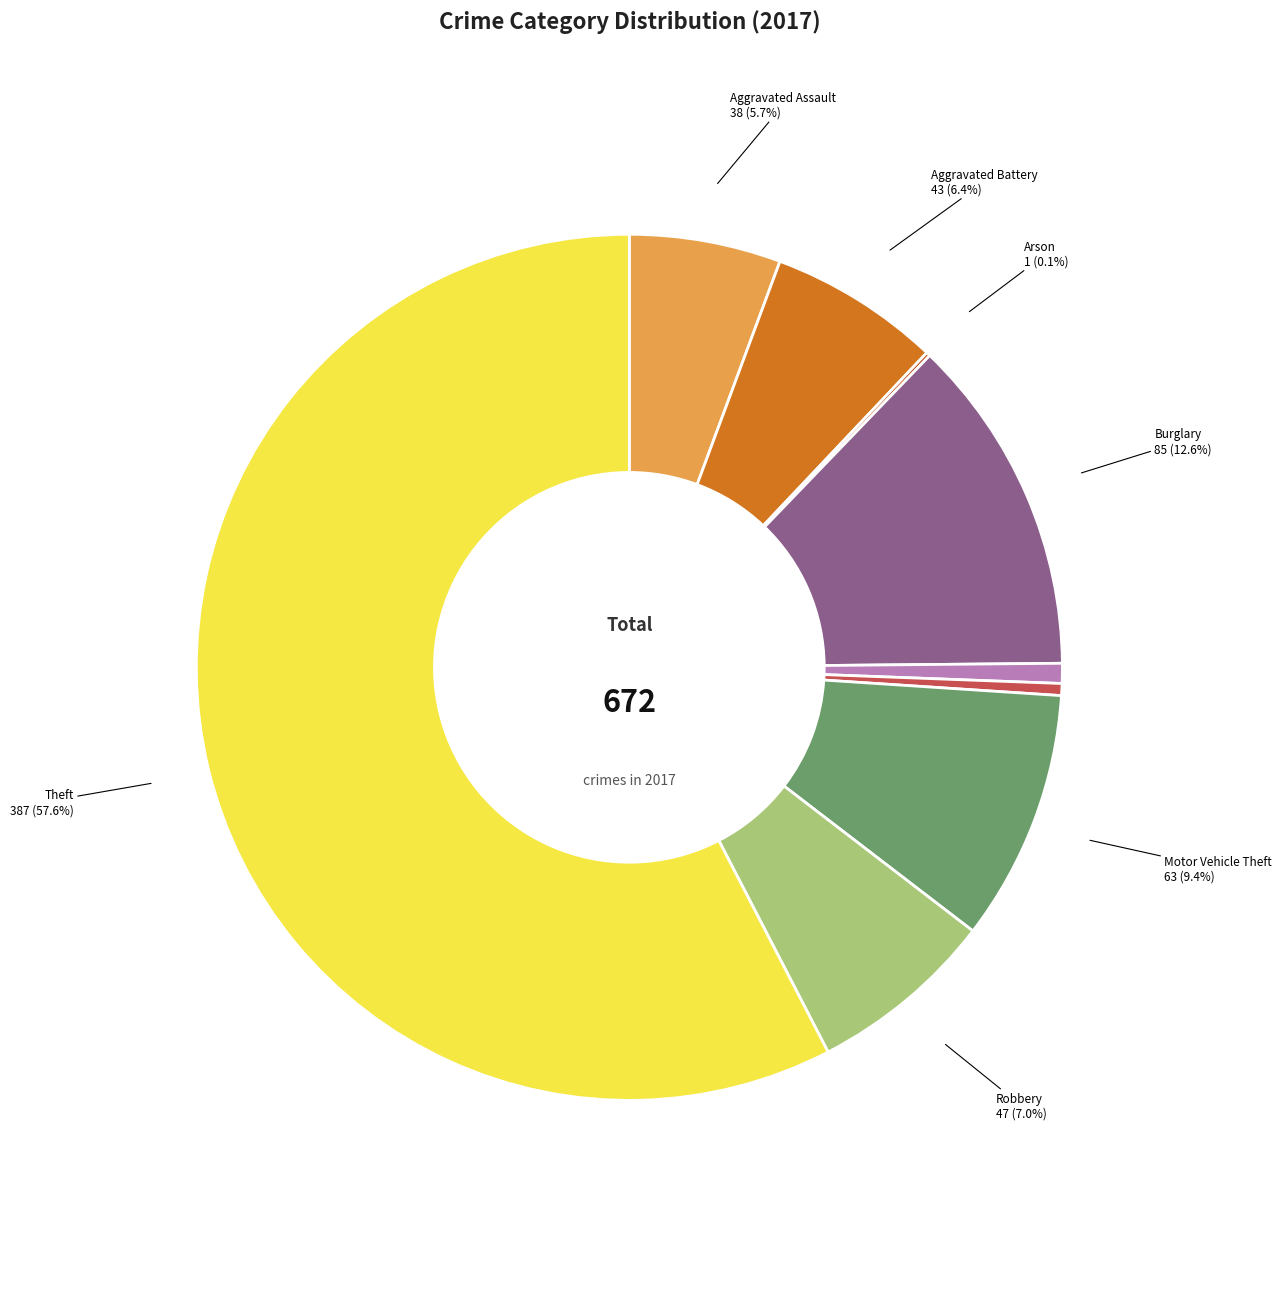

Does any single category account for the majority?

Yes